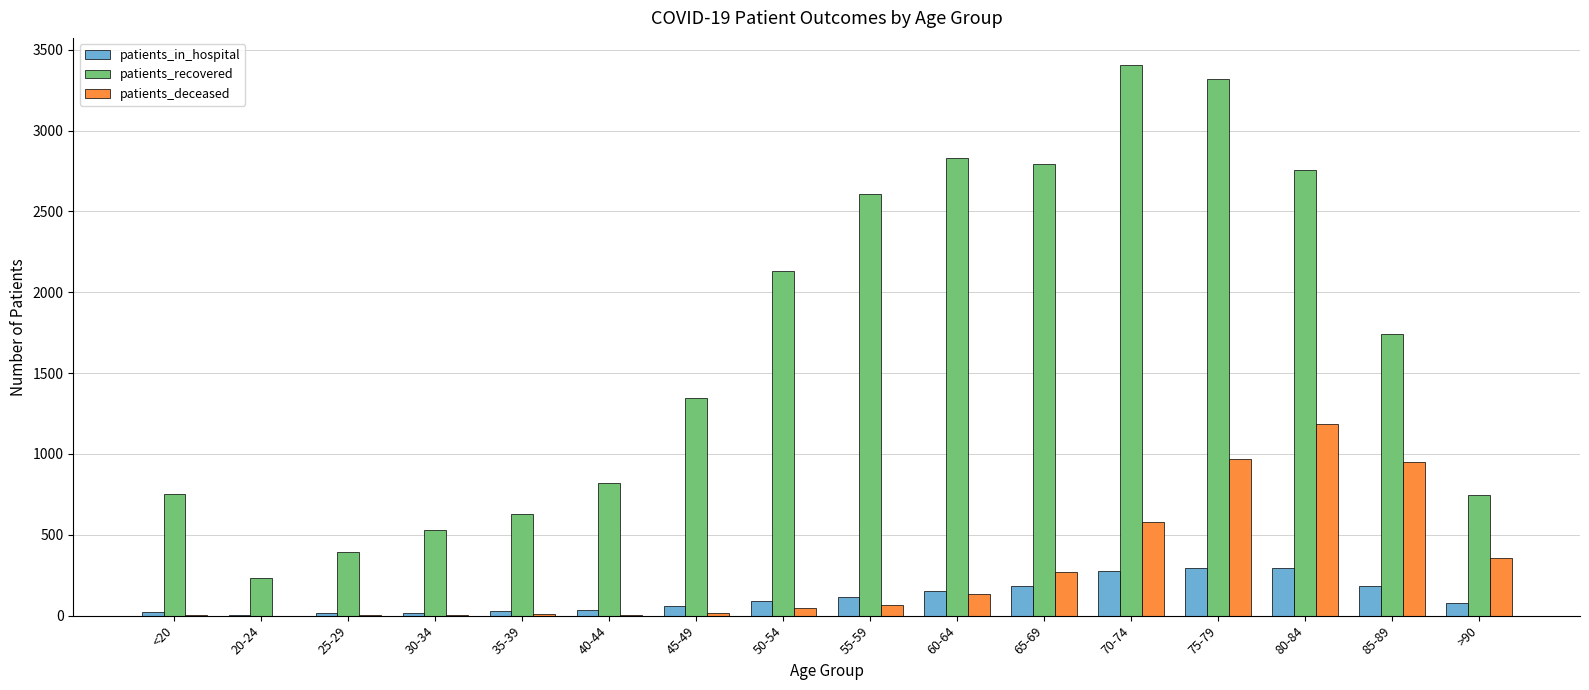

At which category is the sum across all series the highest?

75-79